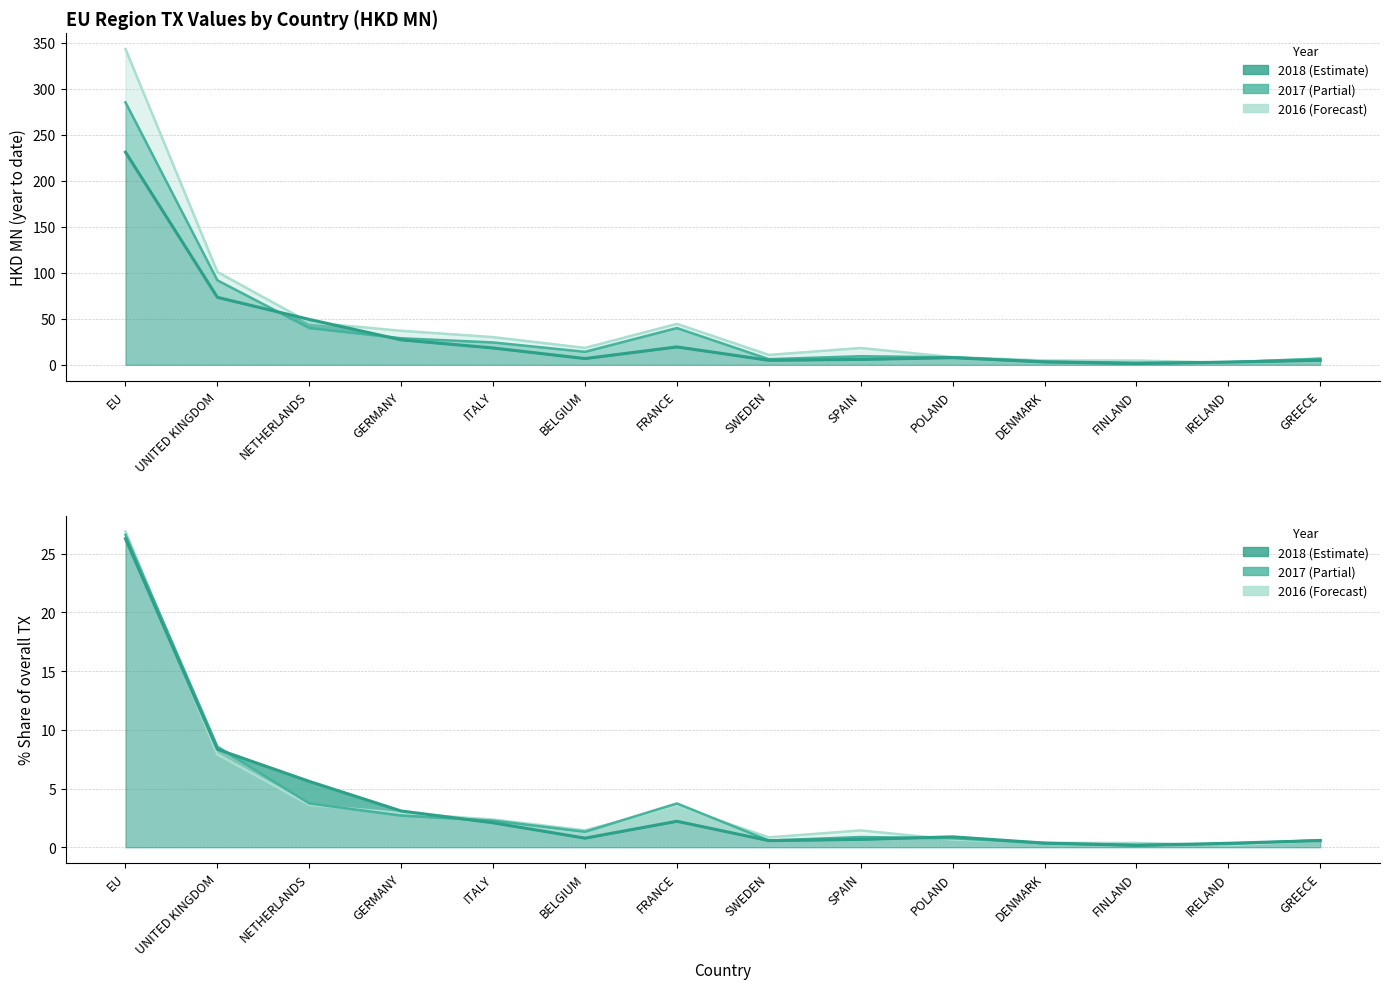

Where does the 201712 series first go above 14?

EU